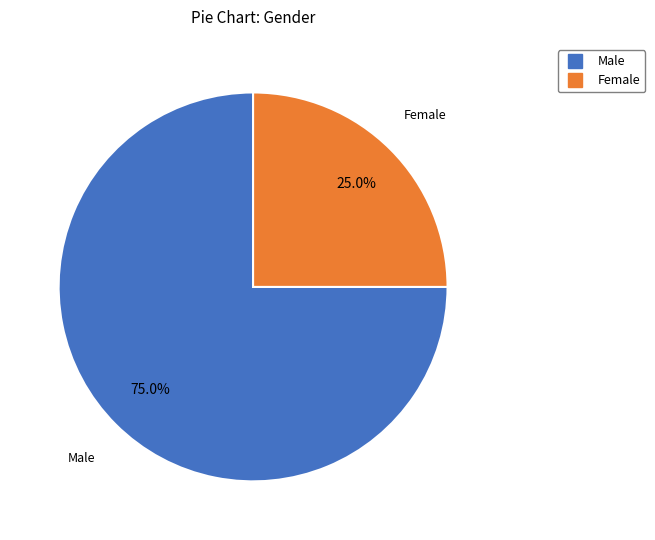

What percentage is NOT represented by Female?

75.0%